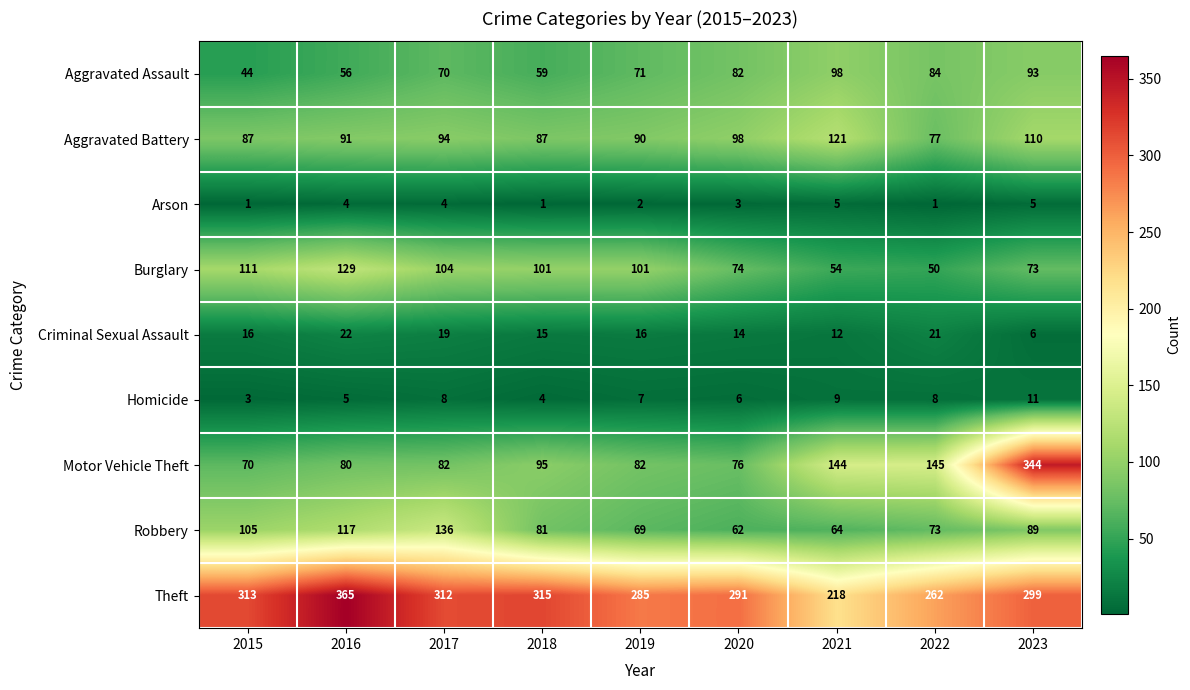

Count the Homicide values in the range 5 to 8.

5